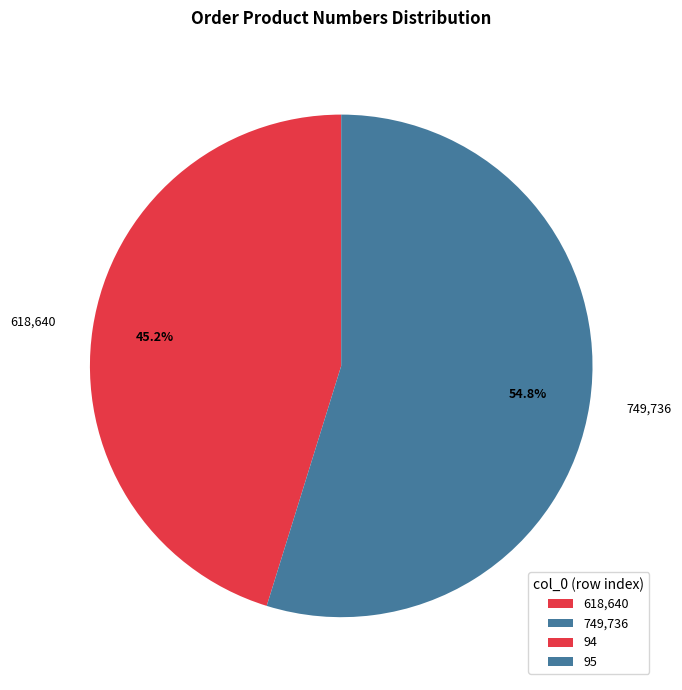

Is there a majority slice in this chart?

Yes